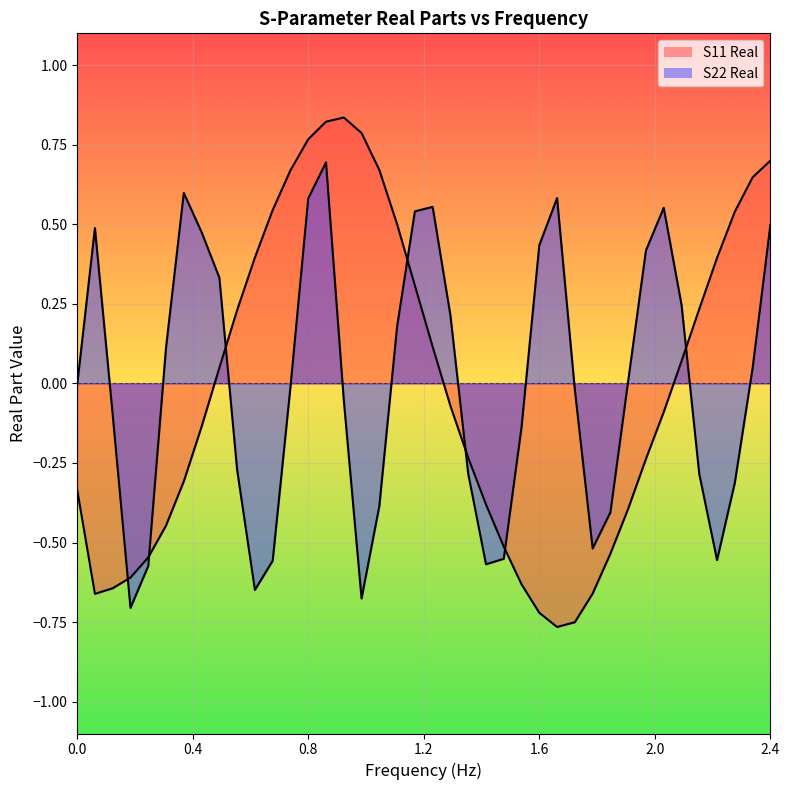

Rank the series by their average value, from lowest to highest.

S11 Real, S22 Real